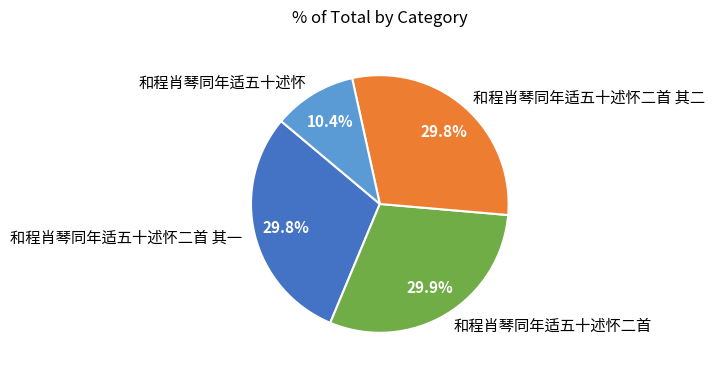

Is the sum of 和程肖琴同年适五十述怀二首 and 和程肖琴同年适五十述怀 greater than half?

No